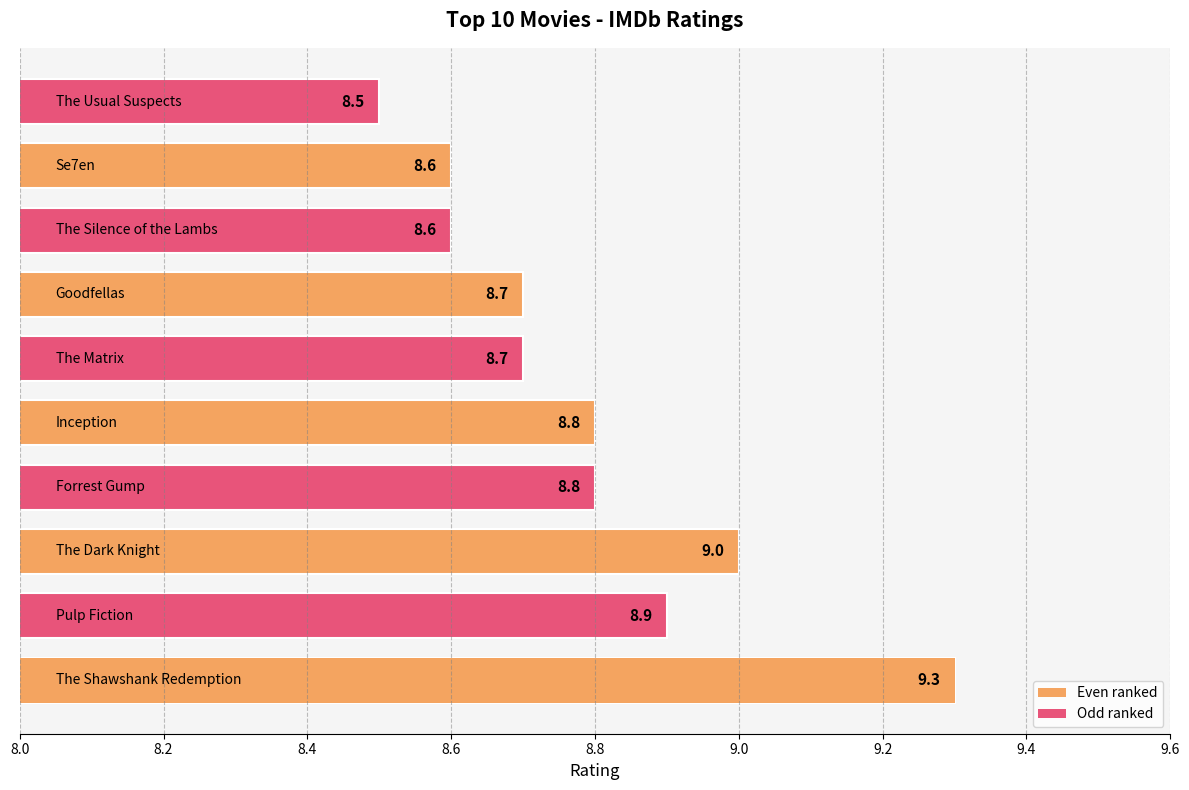

Reading left to right, transcribe all the data shown in this chart.

9.3	8.9	9.0	8.8	8.8	8.7	8.7	8.6	8.6	8.5